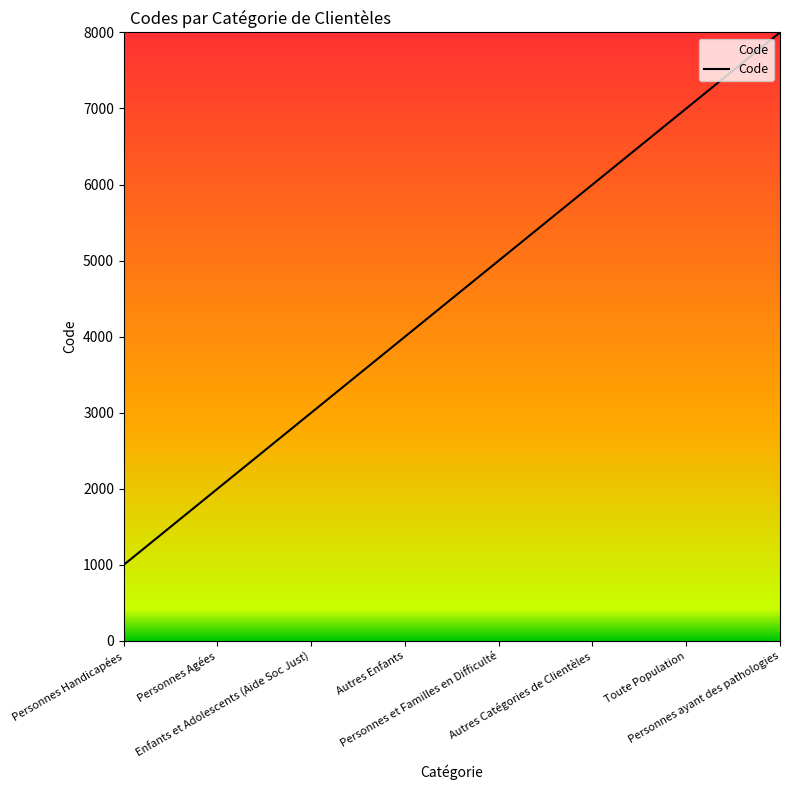

The value at Personnes et Familles en Difficulté is 2811. True or false?

False